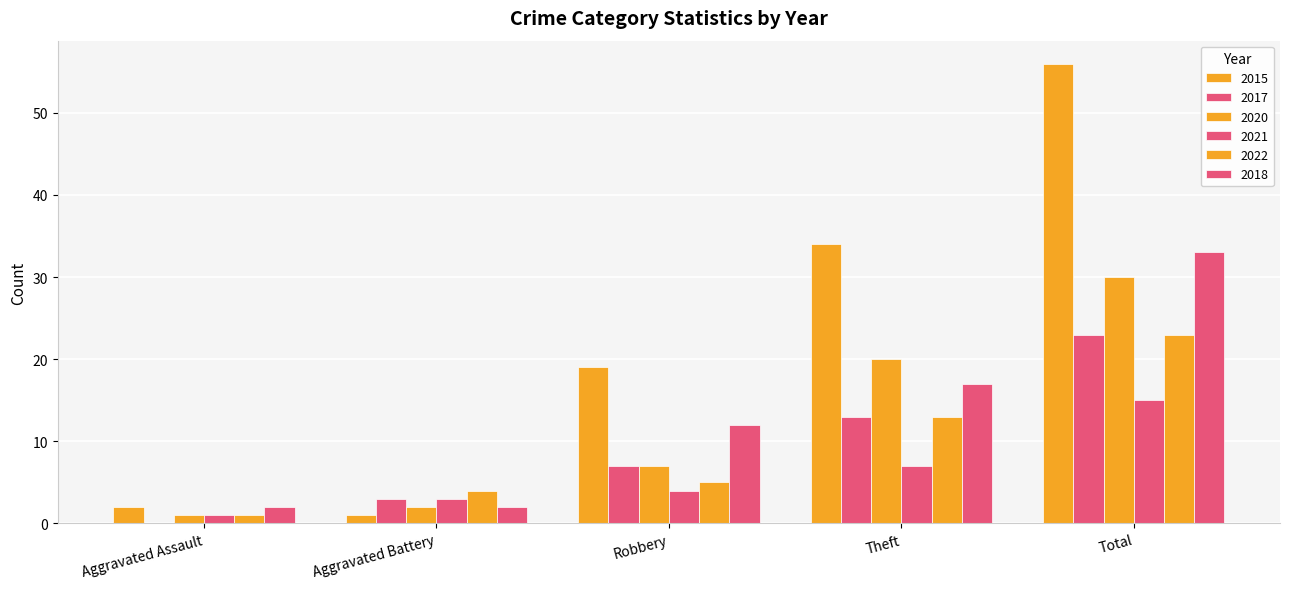

How many groups of bars are there?

5